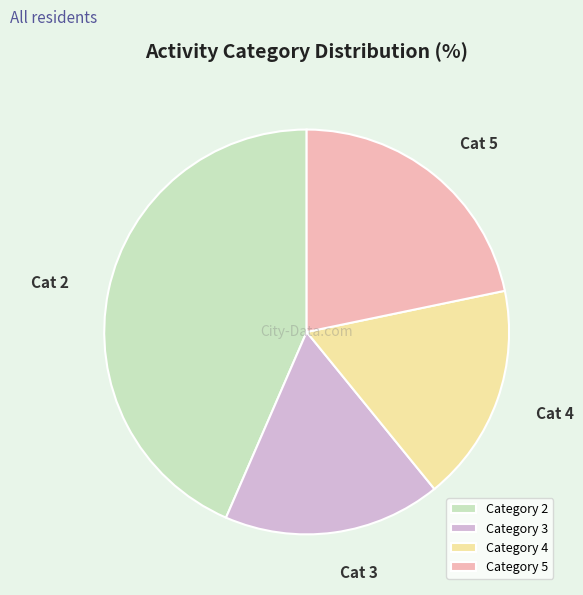

What is the ratio of the value at Category 3 to the value at Category 2?

0.4